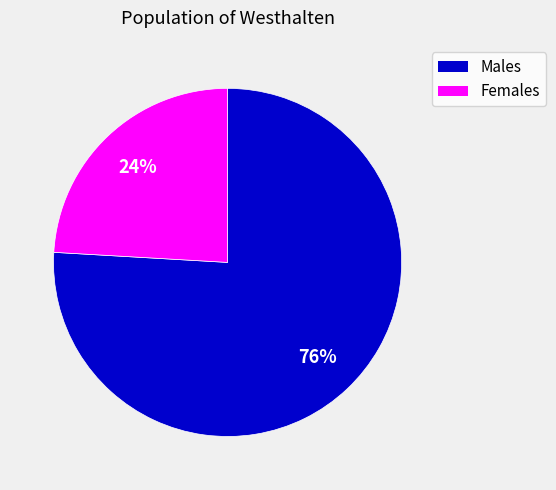

Is there any slice that represents more than half of the pie?

Yes